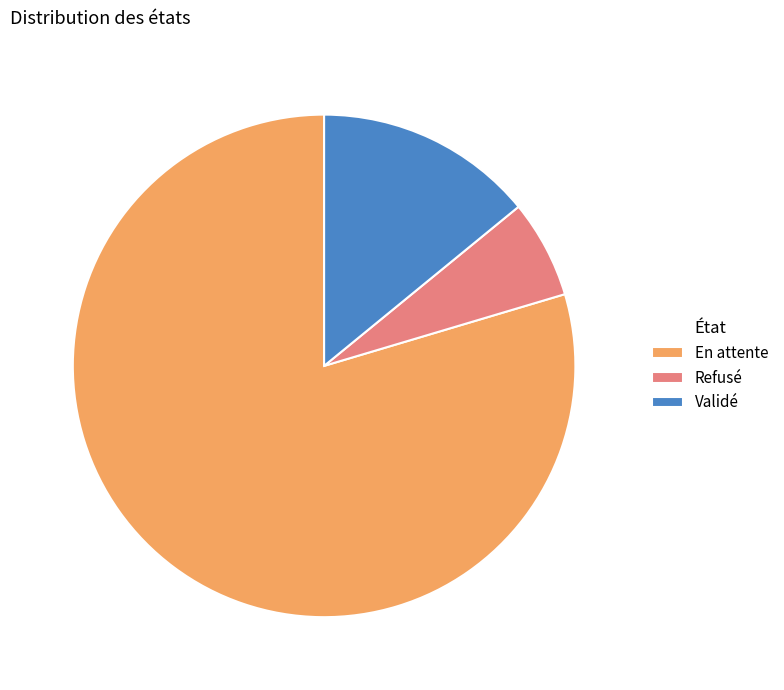

The Validé slice represents 1% of the pie. True or false?

False